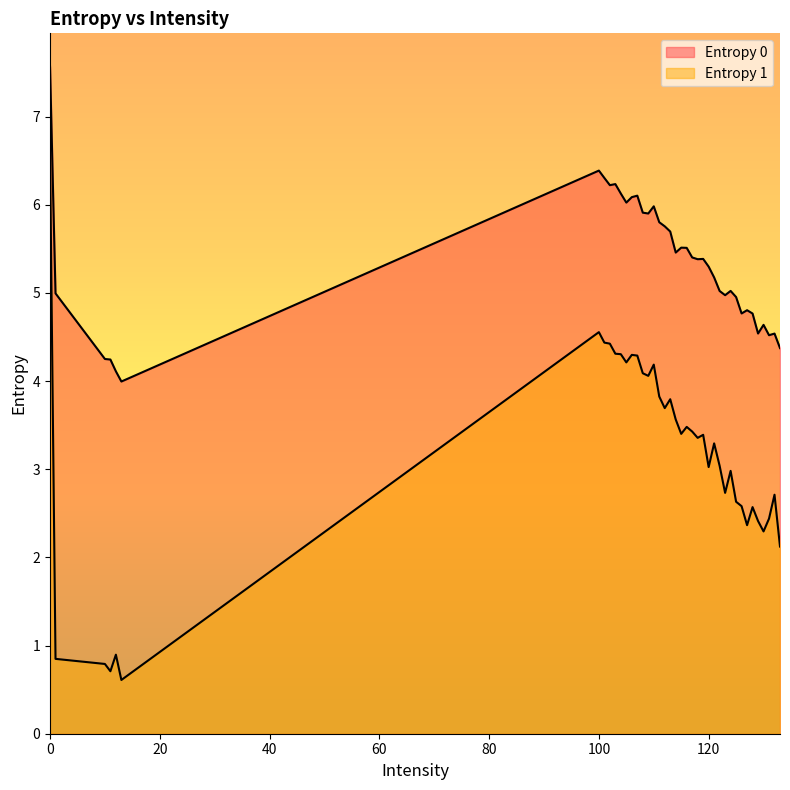

Does the chart display data point markers on the line(s)?

No